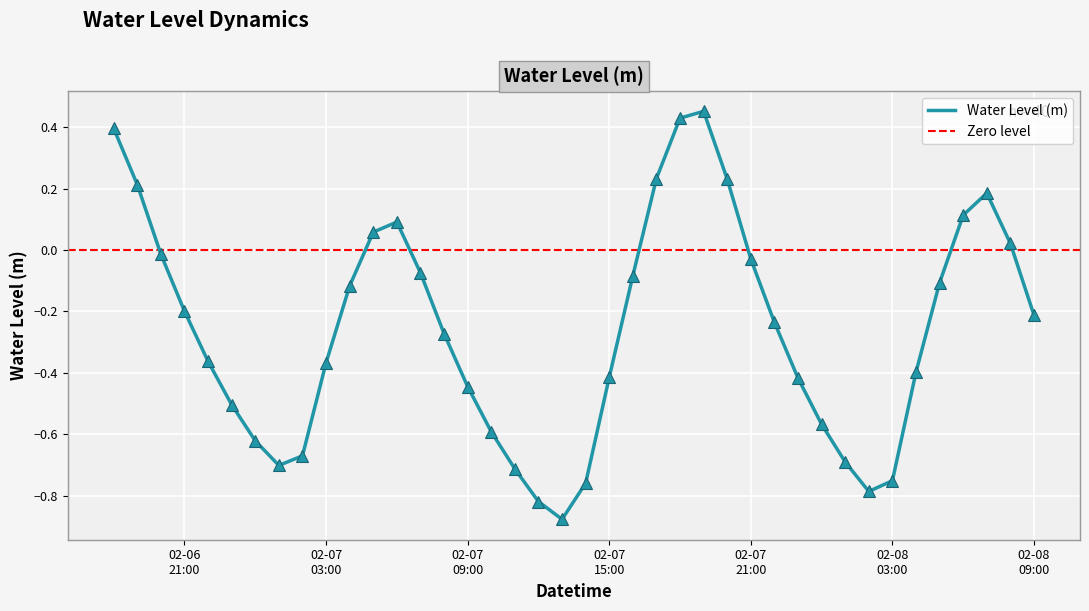

What is the label of the 10th point from the right?

2024-02-08 00:00:00